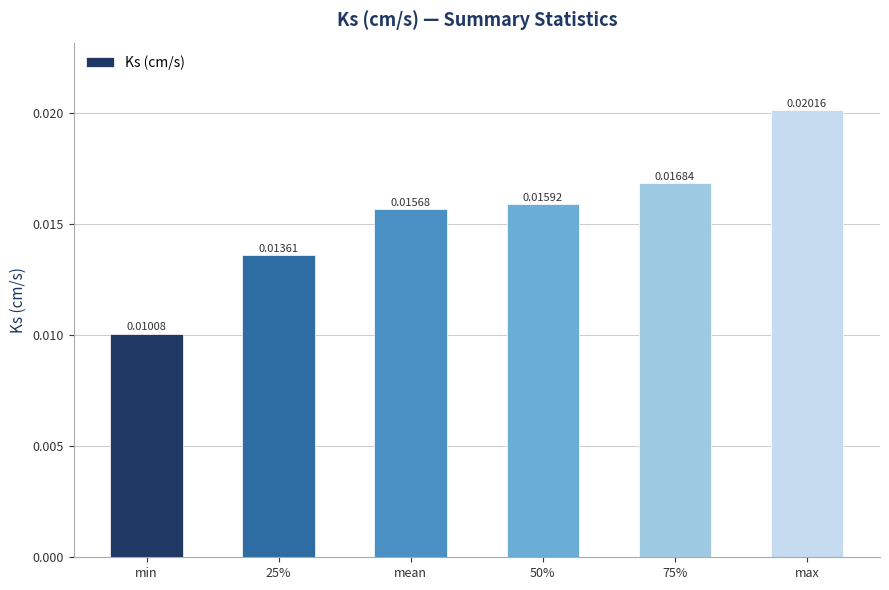

At which label is the value closest to 0?

min